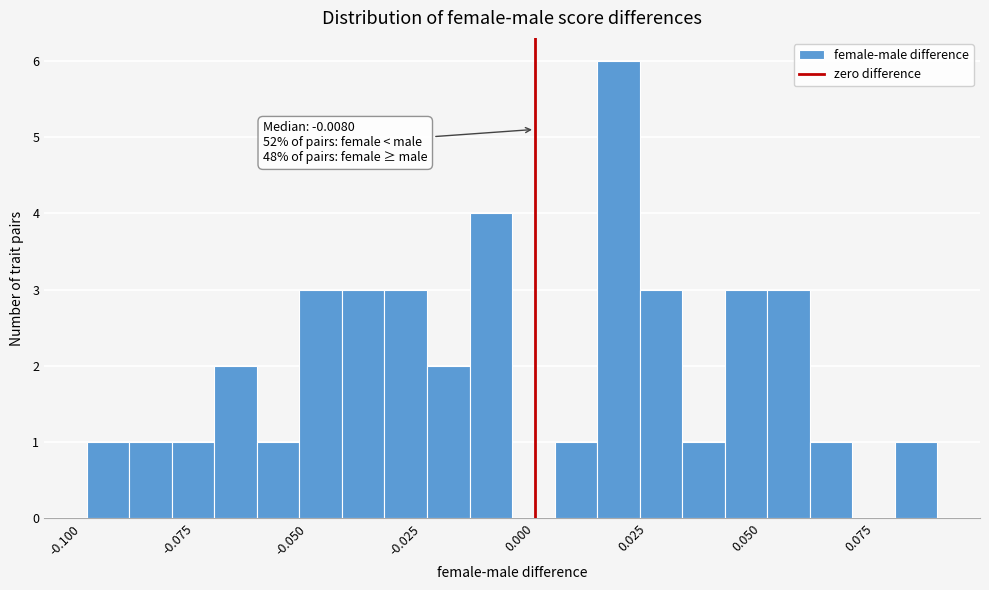

Around what value on the x-axis is the tallest bar? Give the approximate position of its centre, as read against the axis.

0.020